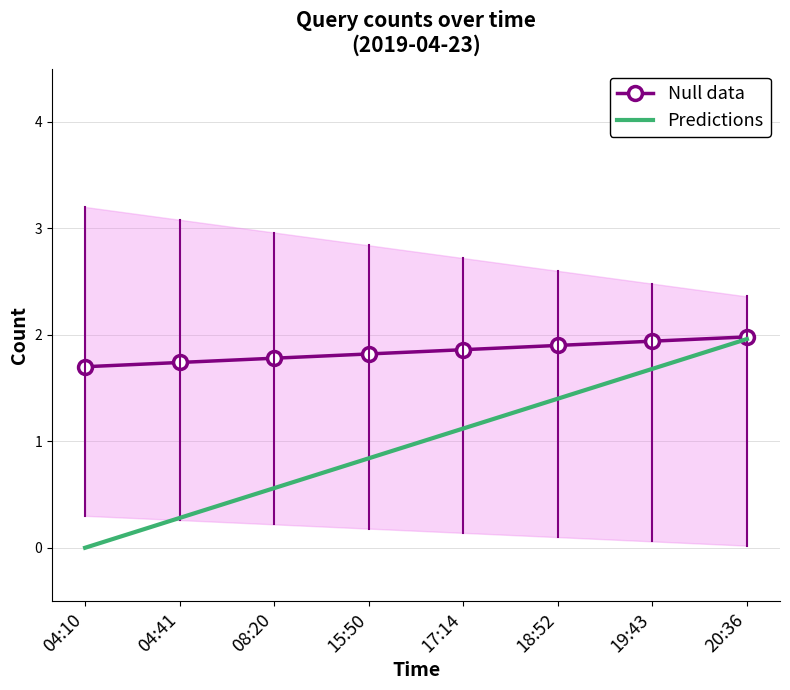

Read the Predictions value at 08:20.

0.6